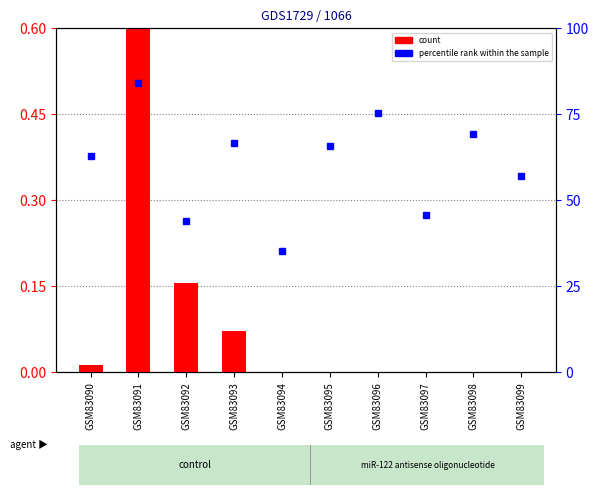

How many data points does each series have?

10